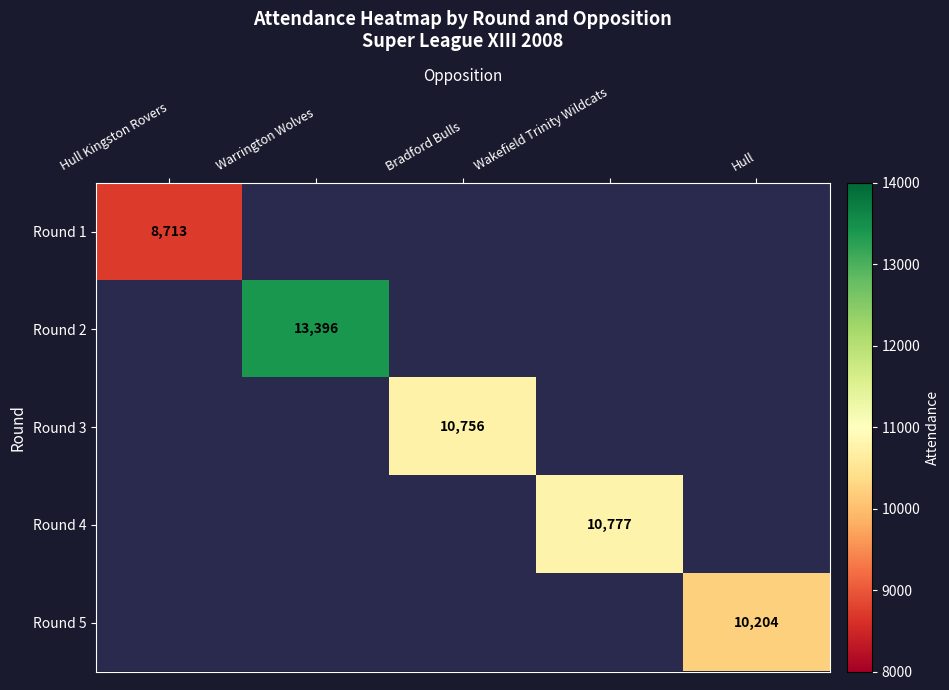

Count the number of categories in the chart.

5